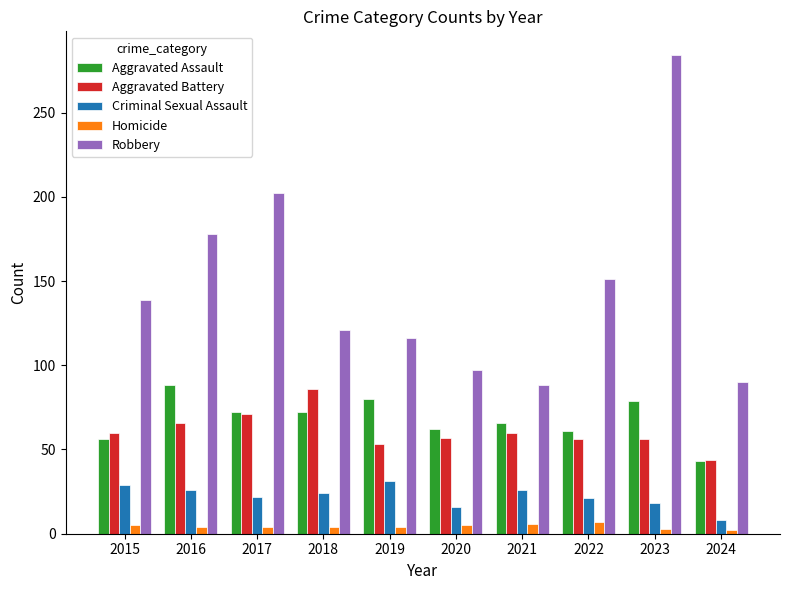

Which category has the highest value in the Aggravated Assault series?

2016